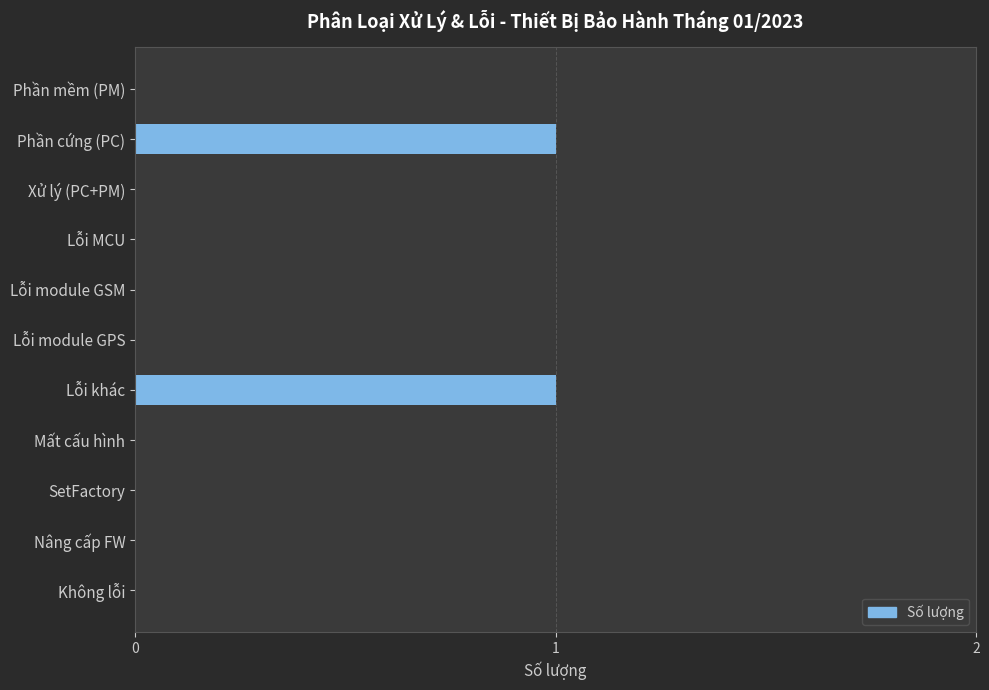

Which has a higher value, Xử lý (PC+PM) or Phần cứng (PC)?

Phần cứng (PC)